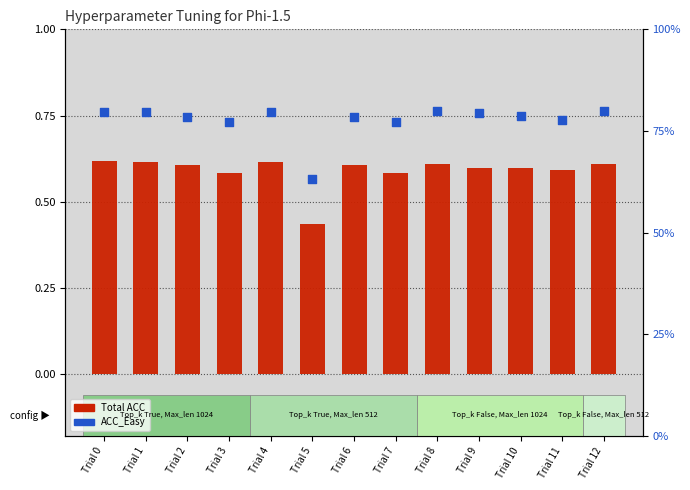

At which category is the sum across all series the highest?

Trial 0